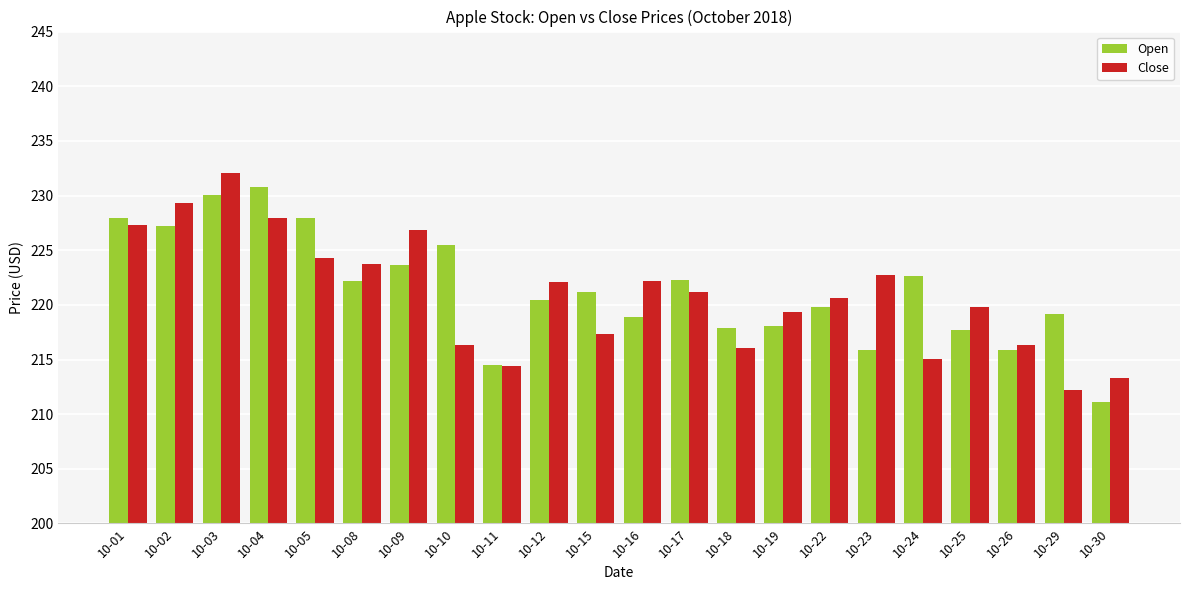

How many bars are there in each group?

2